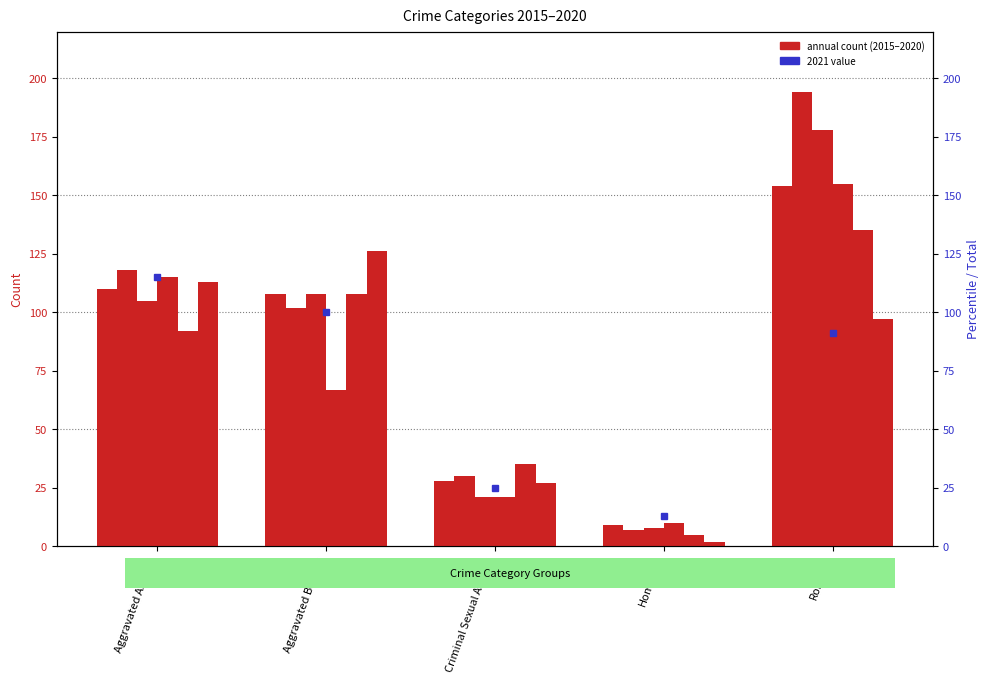

List the labels in order of 2015 count value, smallest first.

Homicide, Criminal Sexual Assault, Aggravated Battery, Aggravated Assault, Robbery